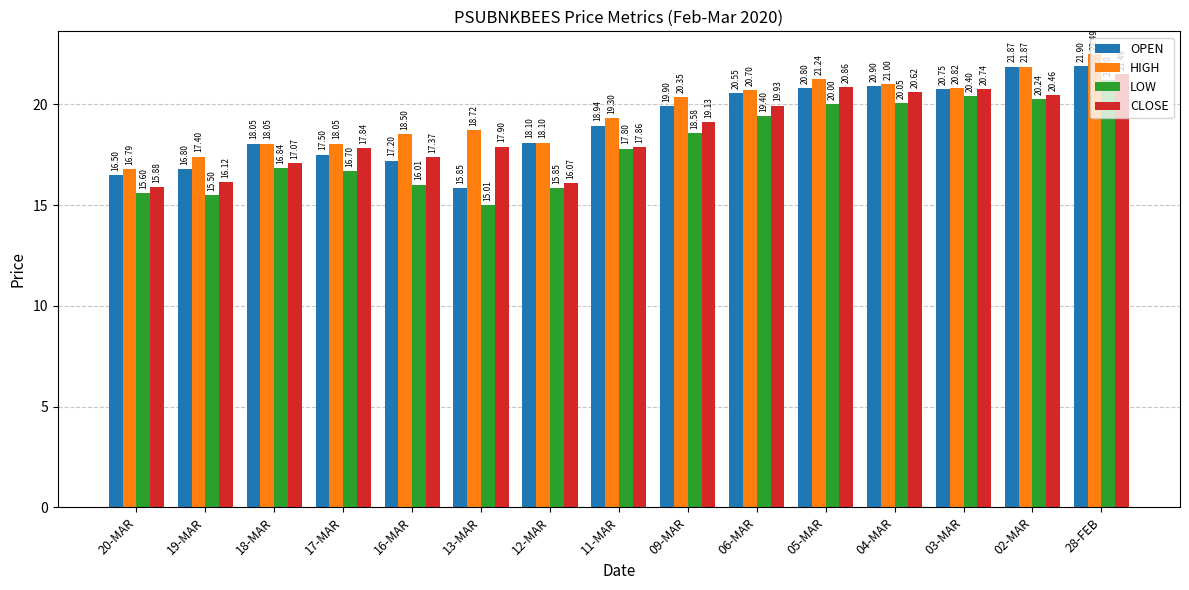

What are all the series names shown in the legend?

OPEN, HIGH, LOW, CLOSE